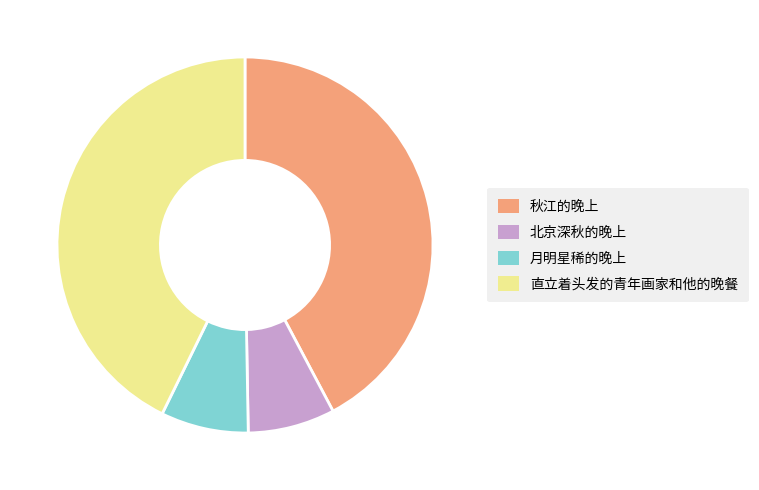

Does 北京深秋的晚上 account for over 50% of the chart?

No